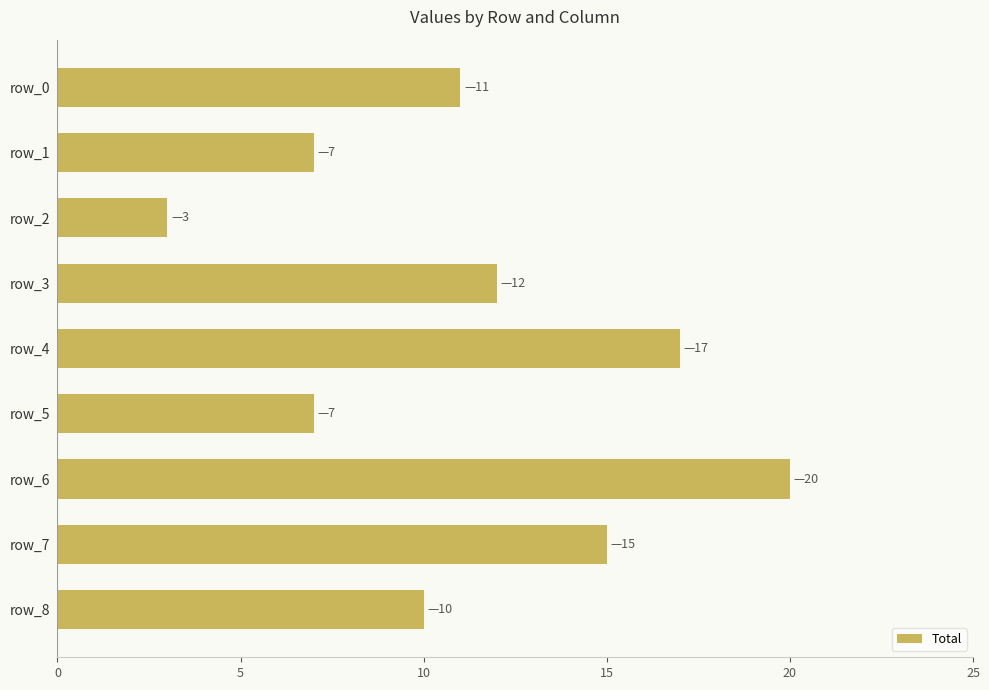

What is the value of the 9th bar from the top?

10